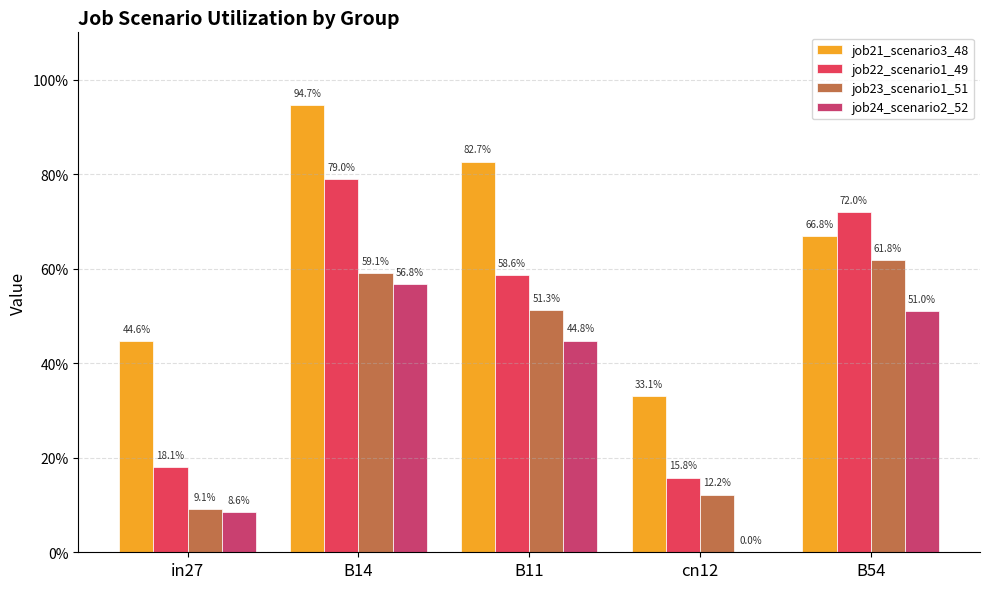

What is the average value of the job24_scenario2_52 series?

0.3